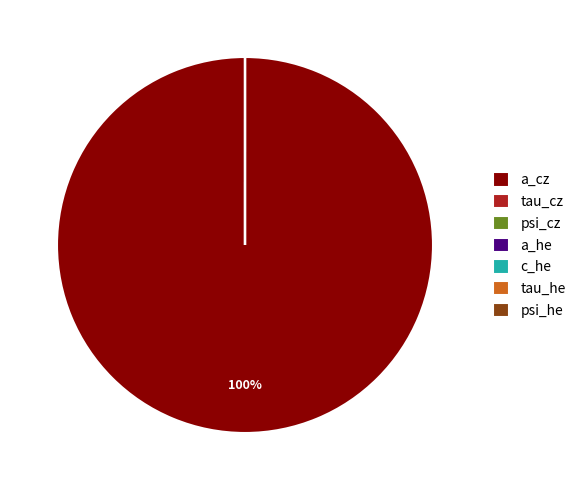

Which category has the biggest portion of the pie?

a_cz